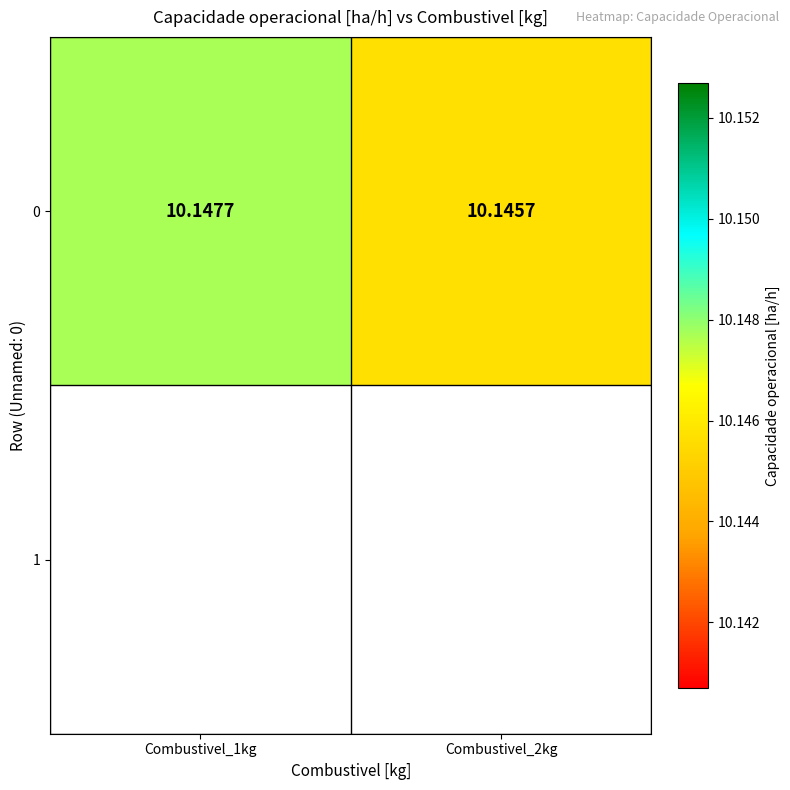

Rank the categories by value from highest to lowest.

Combustivel_1kg, Combustivel_2kg